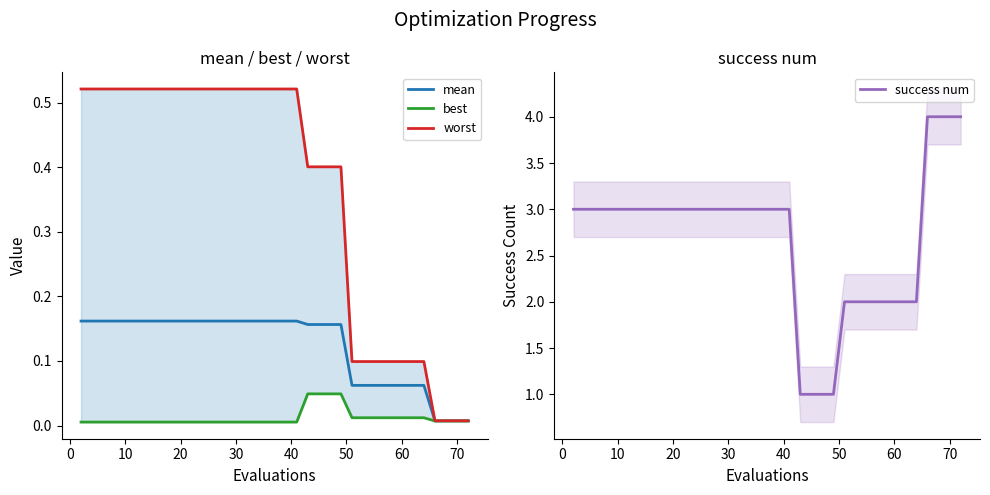

What is the value of the success num point at the 26th from the left?

1.0